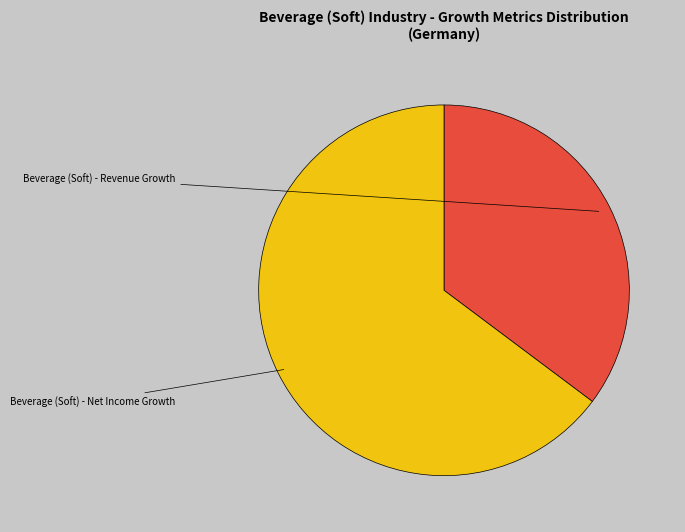

Is there any slice that represents more than half of the pie?

Yes